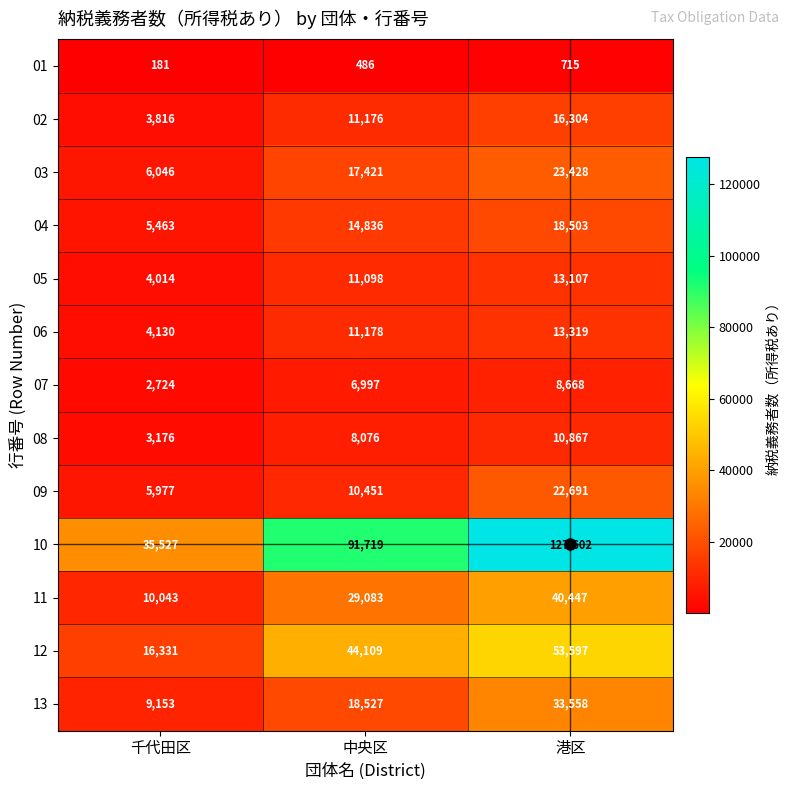

What is the difference between the maximum and minimum values in the 12 series?

37266